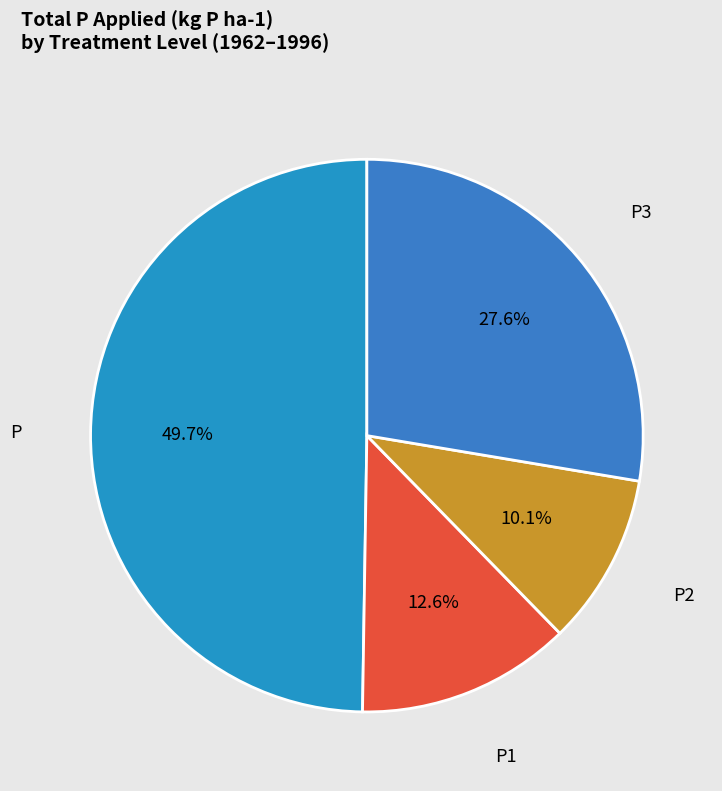

What is the ratio of the value at P1 to the value at P?

0.3